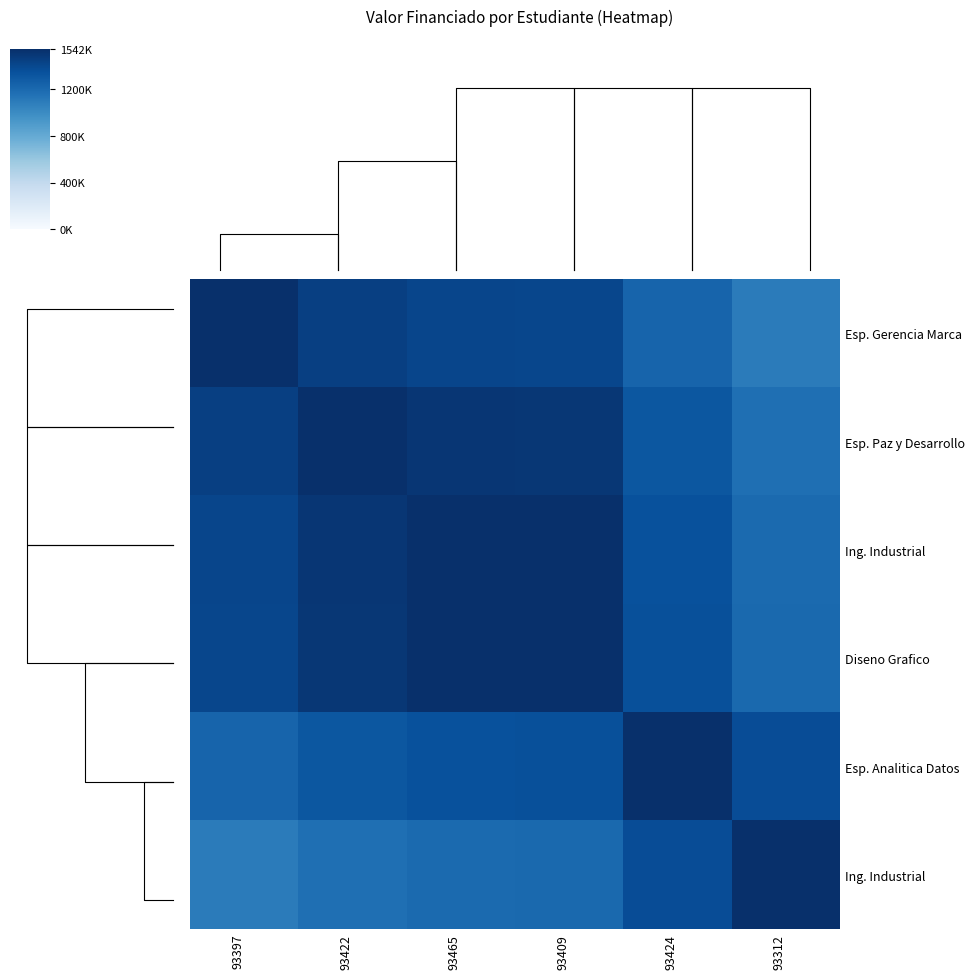

What is the total value across all series at 93397?

8139827.4